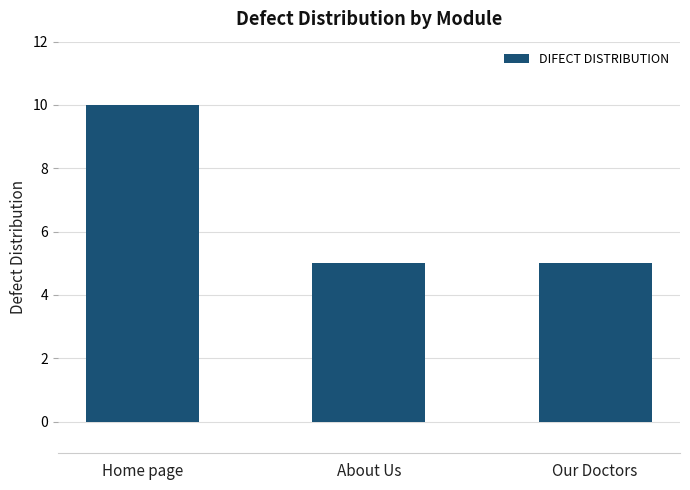

The value at About Us is 8. True or false?

False